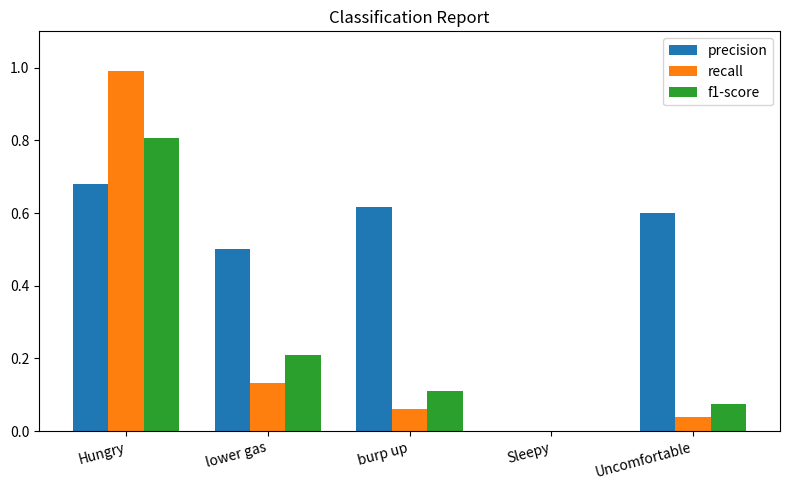

What is the average value of the f1-score series?

0.2